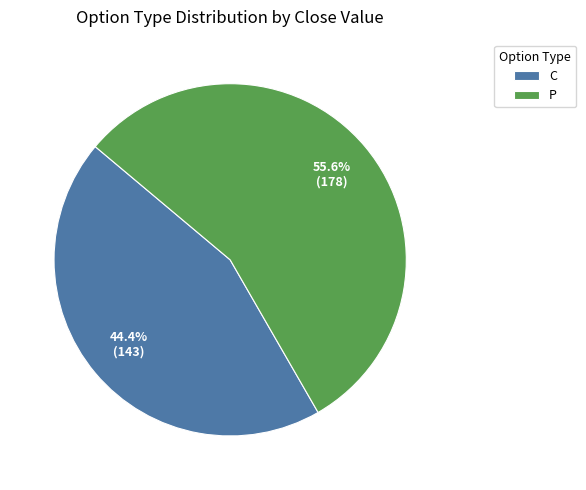

Is there a majority slice in this chart?

Yes